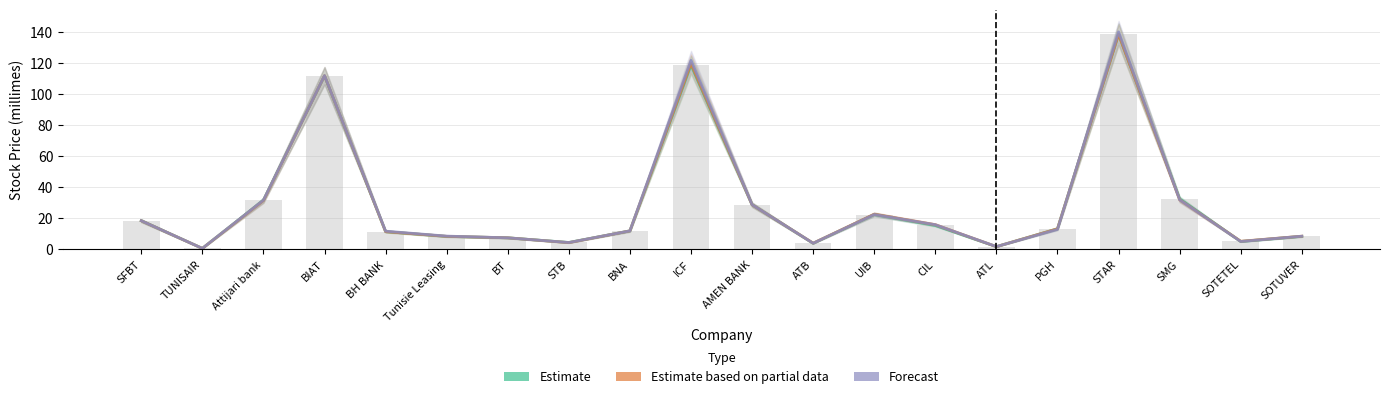

How many data points in Forecast are less than 12?

10